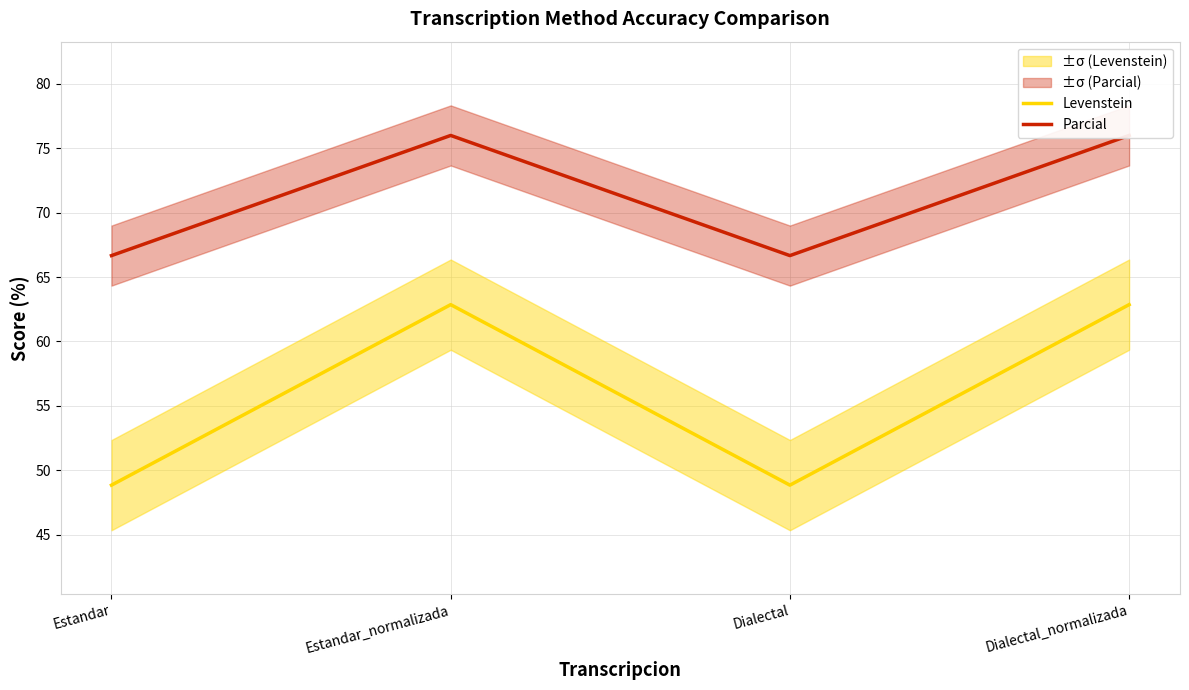

Rank the series by their average value, from highest to lowest.

Parcial, Levenstein